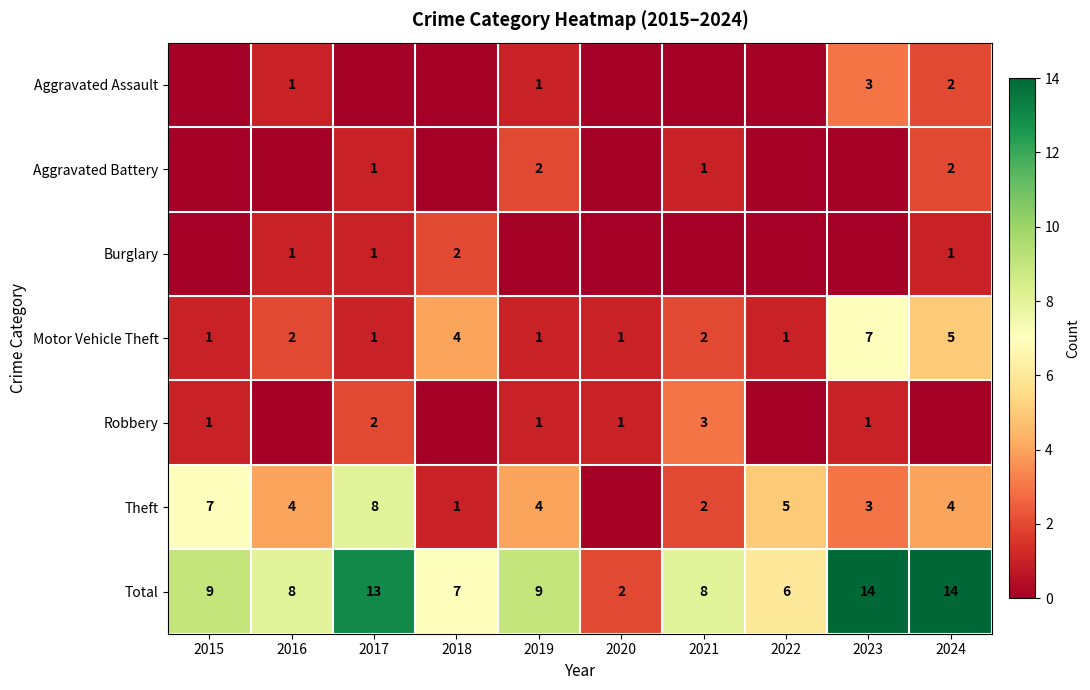

What is the sum of the Motor Vehicle Theft values at 2015 and 2021?

3